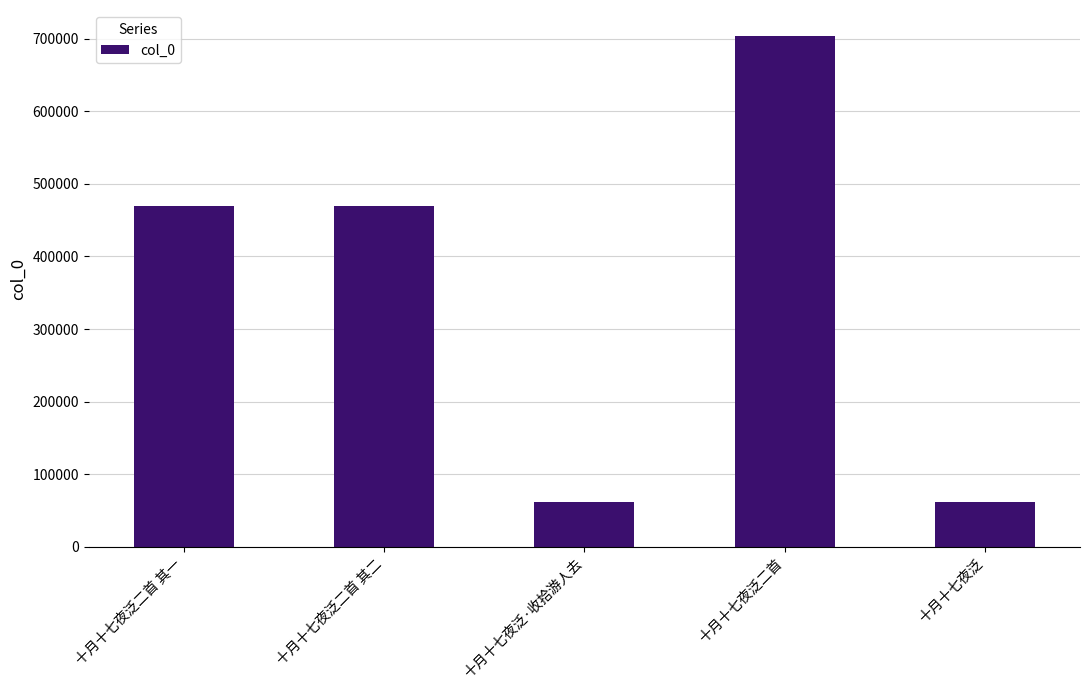

The value at 十月十七夜泛二首 is 704096. True or false?

True